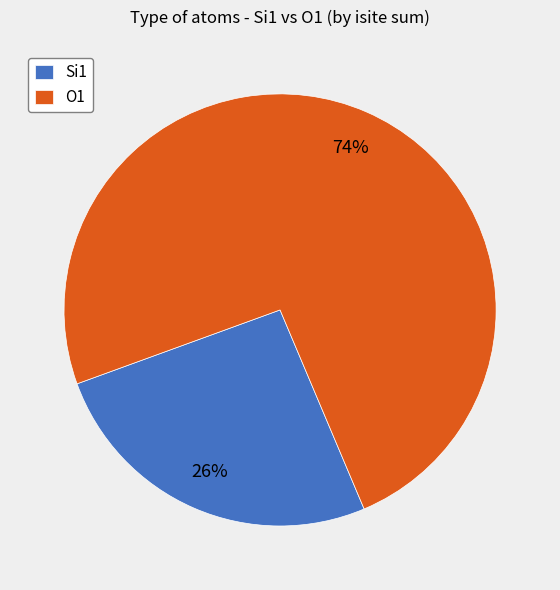

Which has a higher value, Si1 or O1?

O1